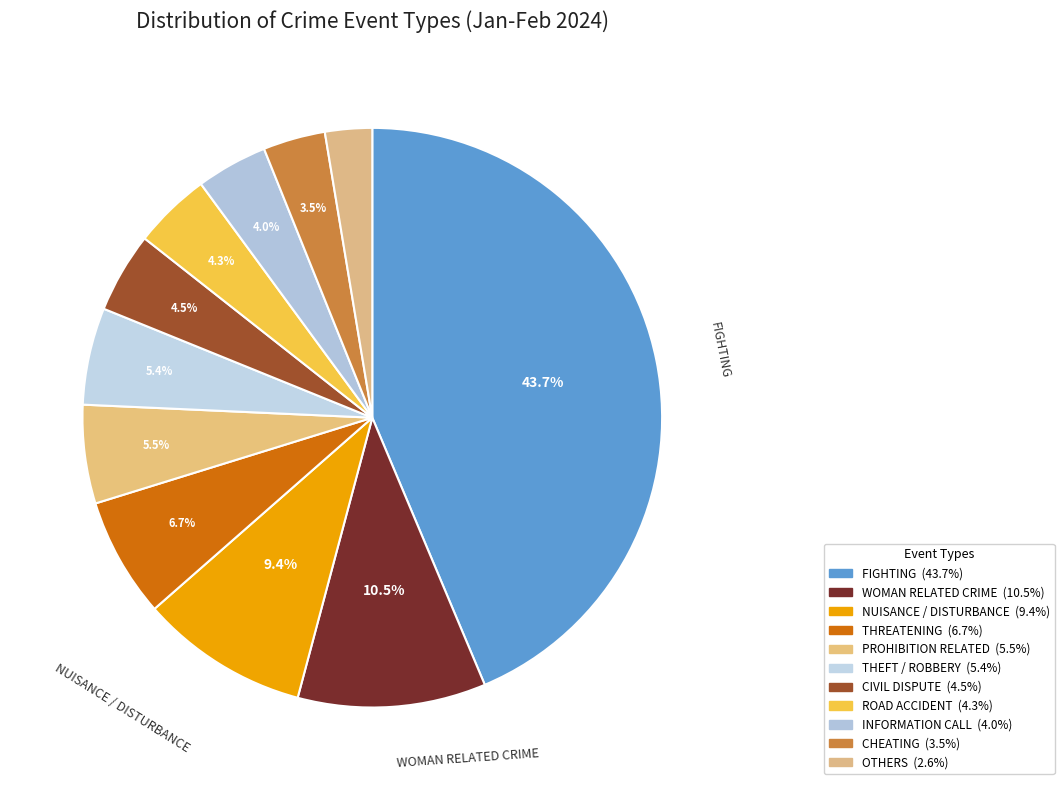

To the nearest percent, what portion does WOMAN RELATED CRIME represent?

10%